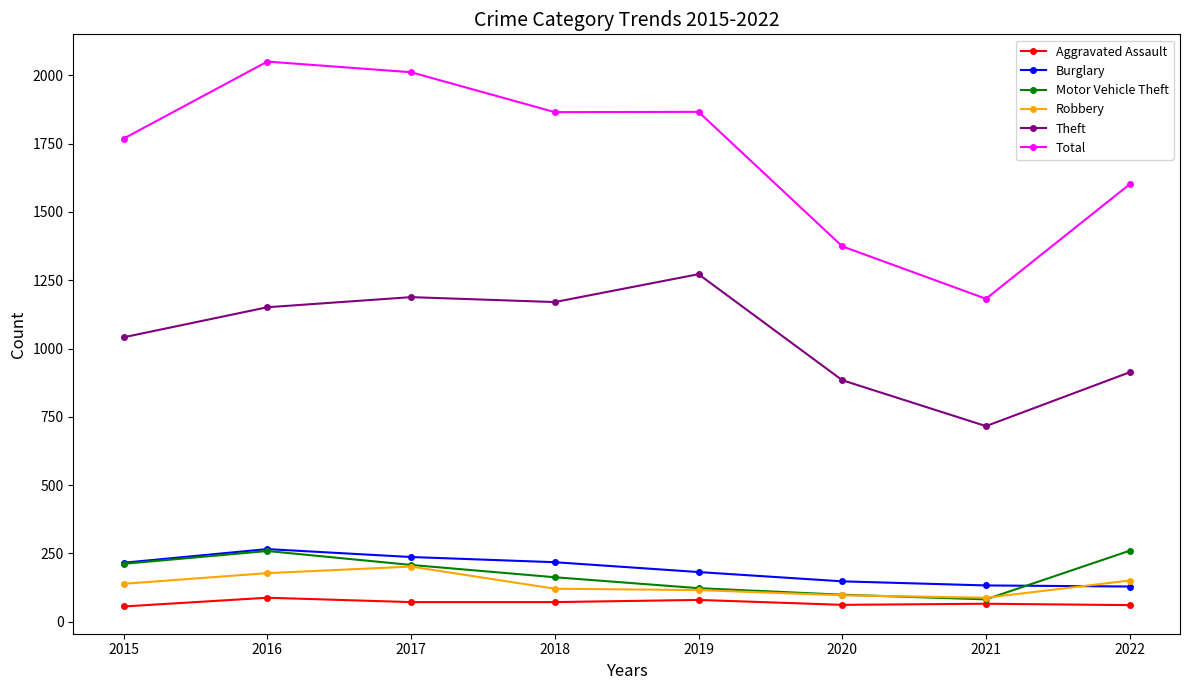

True or false: Aggravated Assault and Total intersect in this chart.

False